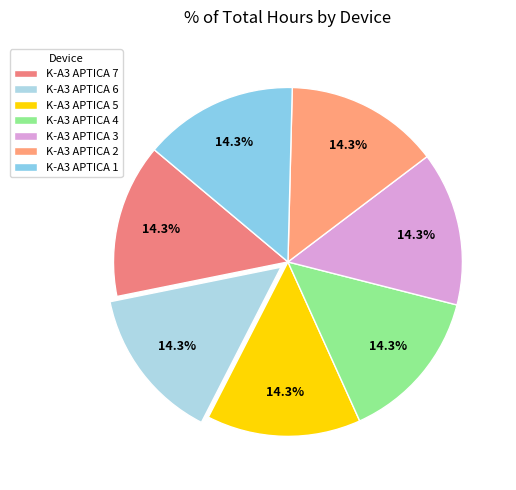

To the nearest percent, what is the average slice percentage?

14%